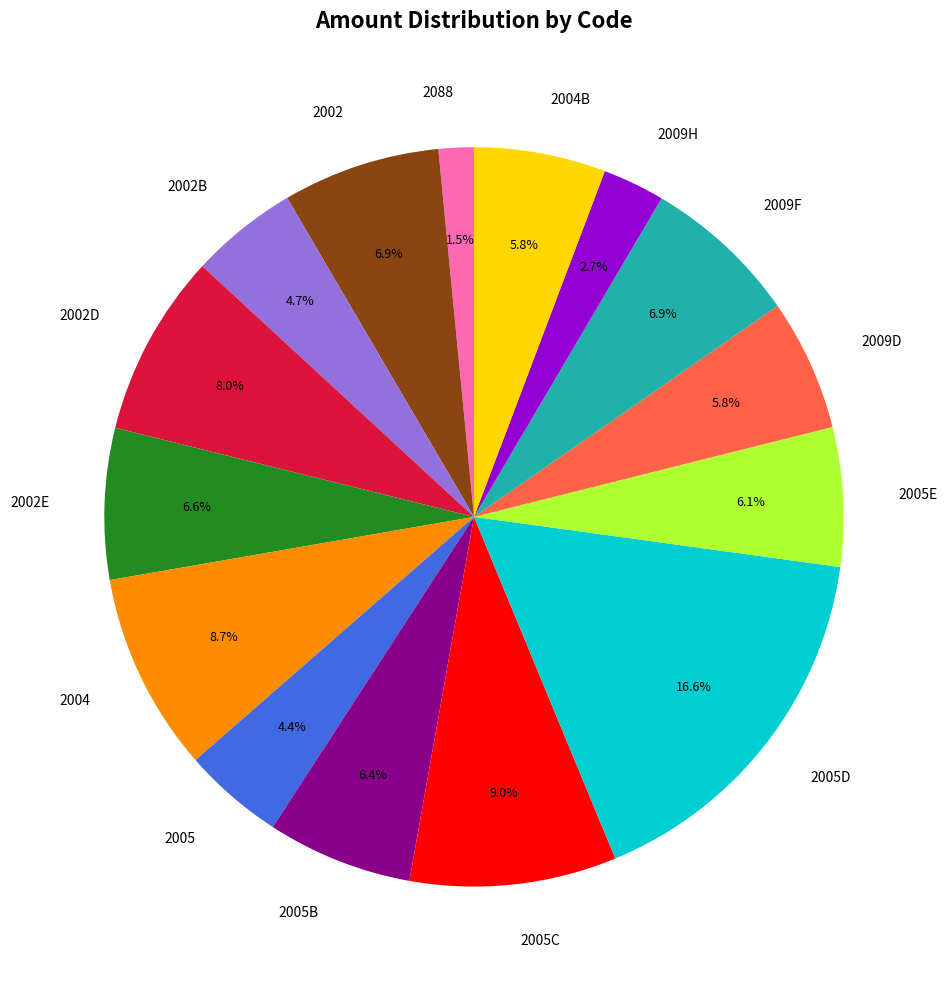

Is the sum of 2009H and 2002 greater than half?

No